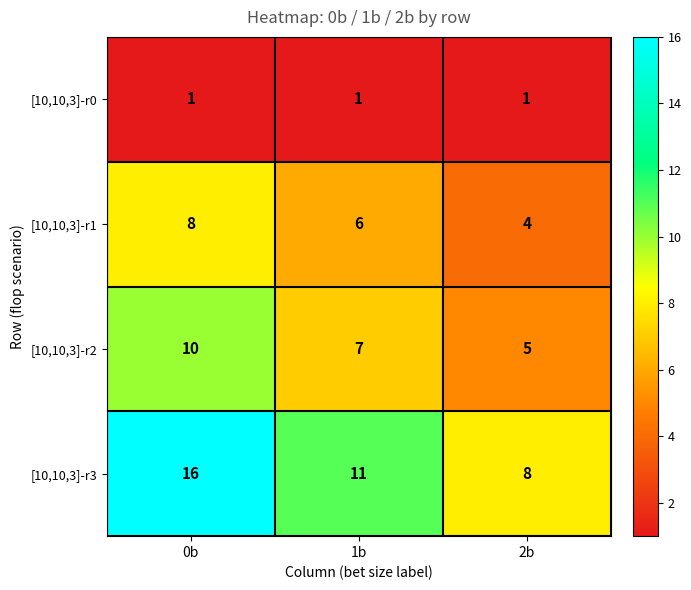

Rank the series by their maximum value, from lowest to highest.

[10,10,3]-r0, [10,10,3]-r1, [10,10,3]-r2, [10,10,3]-r3